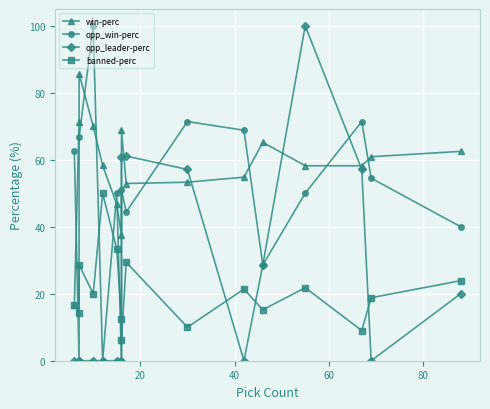

How many intersections are there between opp_win-perc and banned-perc?

6